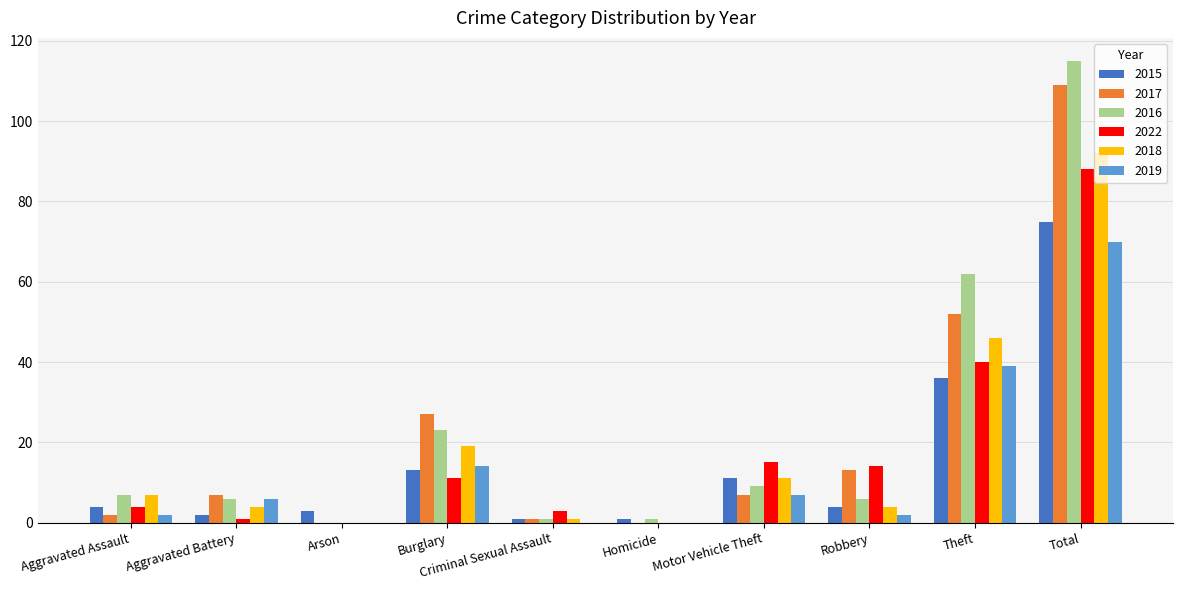

What is the sum of all 2017 values?

218